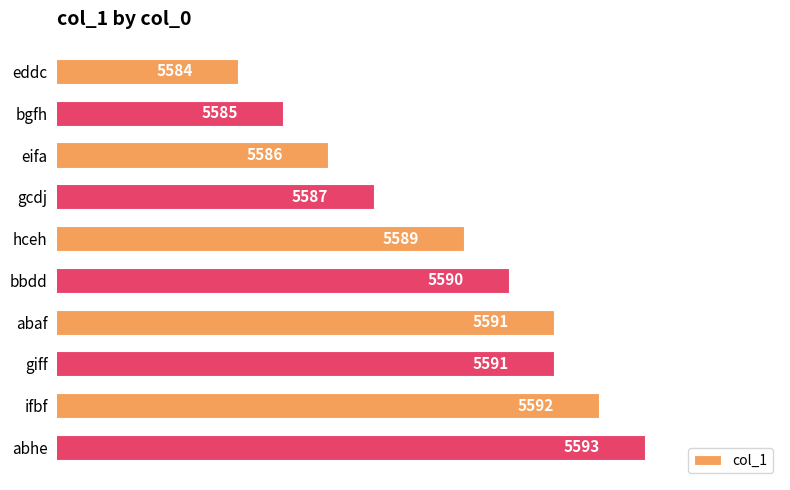

Count the values in the range 5586 to 5591.

6